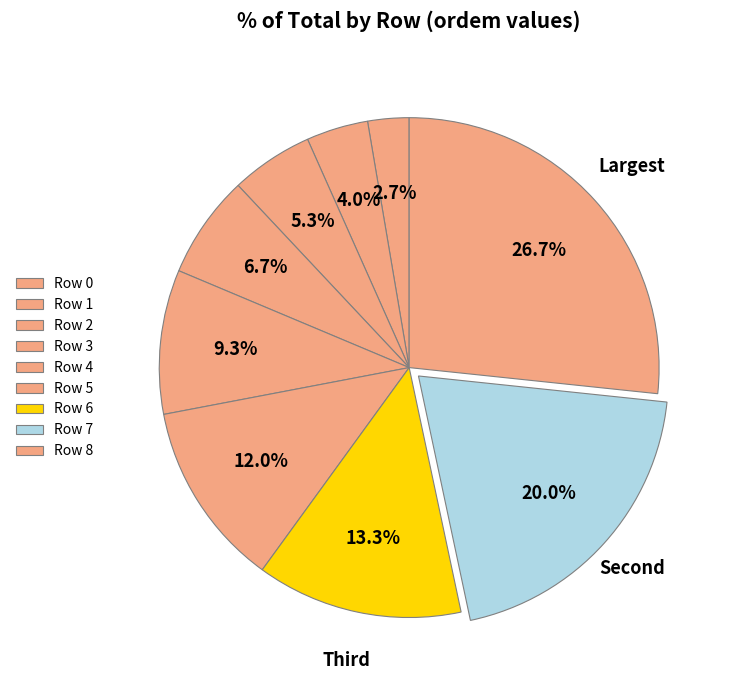

Count the number of slices in the pie.

9